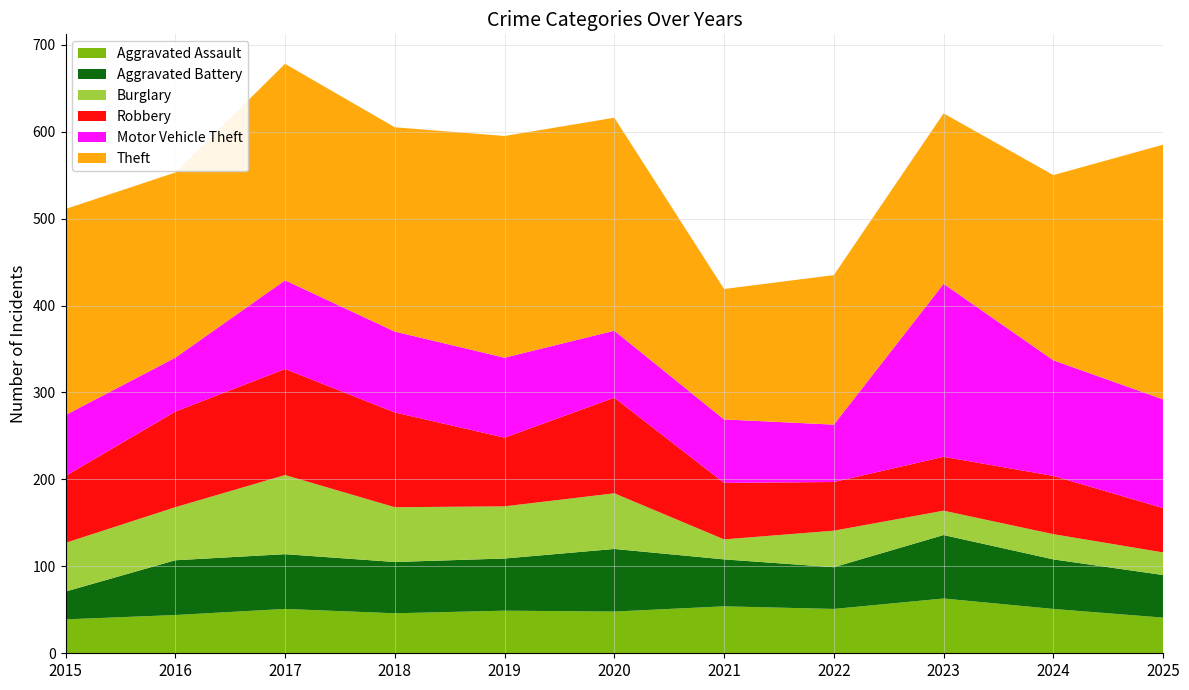

Reading right to left, list all the values displayed in this chart.

Aggravated Assault: 41	51	63	51	54	48	49	46	51	44	39
Aggravated Battery: 49	57	73	48	54	72	60	59	63	63	32
Burglary: 26	29	28	42	23	64	60	63	91	61	56
Robbery: 51	67	62	56	65	110	79	109	122	110	77
Motor Vehicle Theft: 125	133	199	66	73	77	92	93	102	62	70
Theft: 293	213	196	172	150	245	255	235	249	213	237